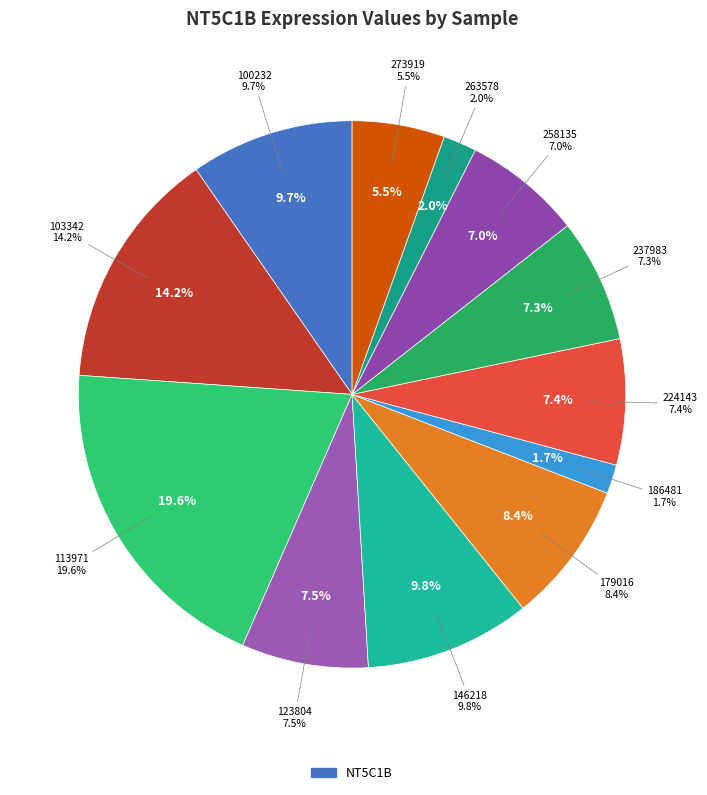

Does any single category account for the majority?

No